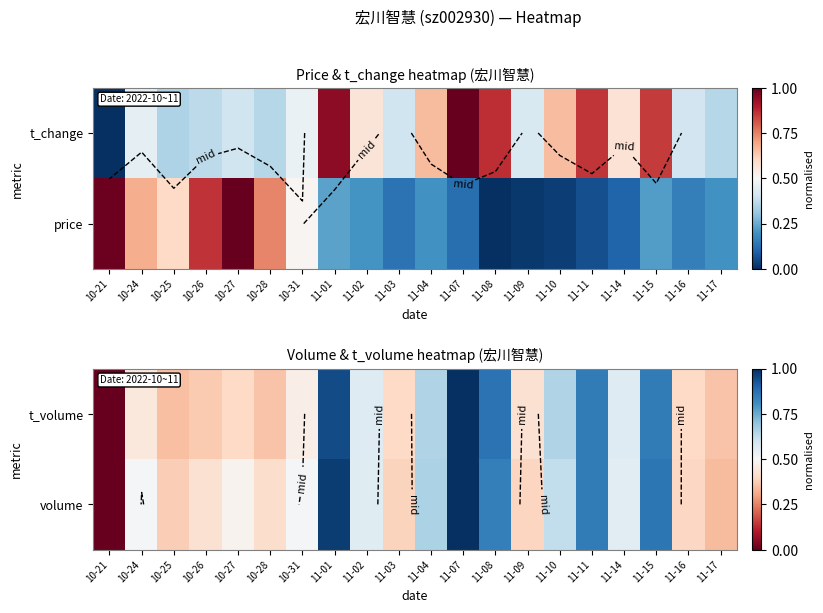

List the labels in order of volume value, largest first.

11-07, 11-01, 11-15, 11-11, 11-08, 11-04, 11-10, 11-02, 11-14, 10-31, 10-24, 10-27, 10-26, 10-28, 11-16, 11-09, 11-03, 10-25, 11-17, 10-21